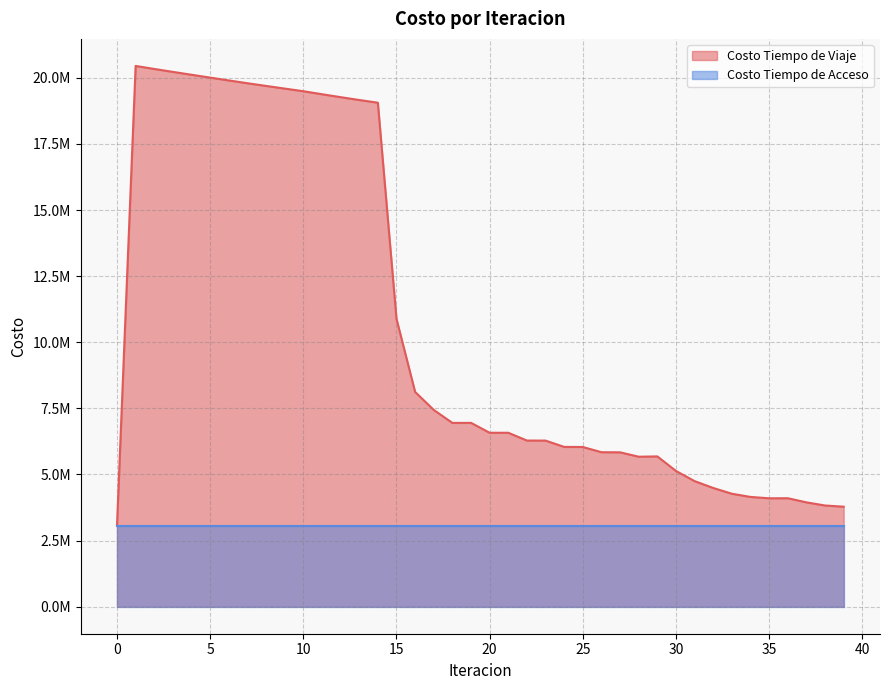

Does the chart display data point markers on the line(s)?

No